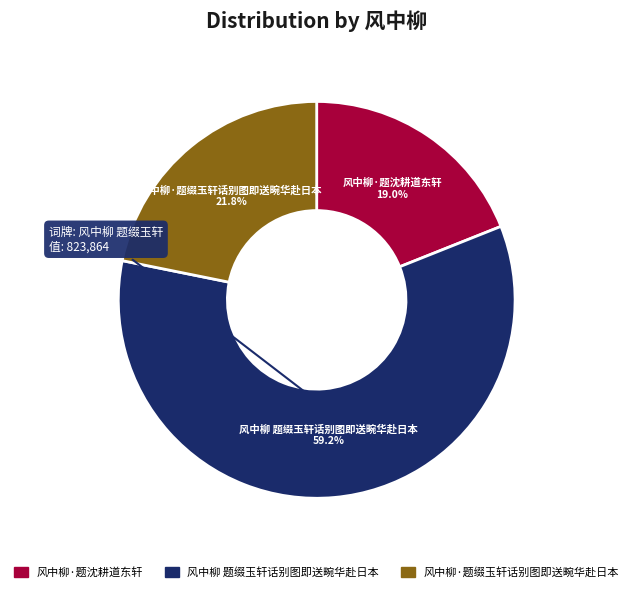

Is 风中柳 题缀玉轩话别图即送畹华赴日本 the majority of the pie?

Yes